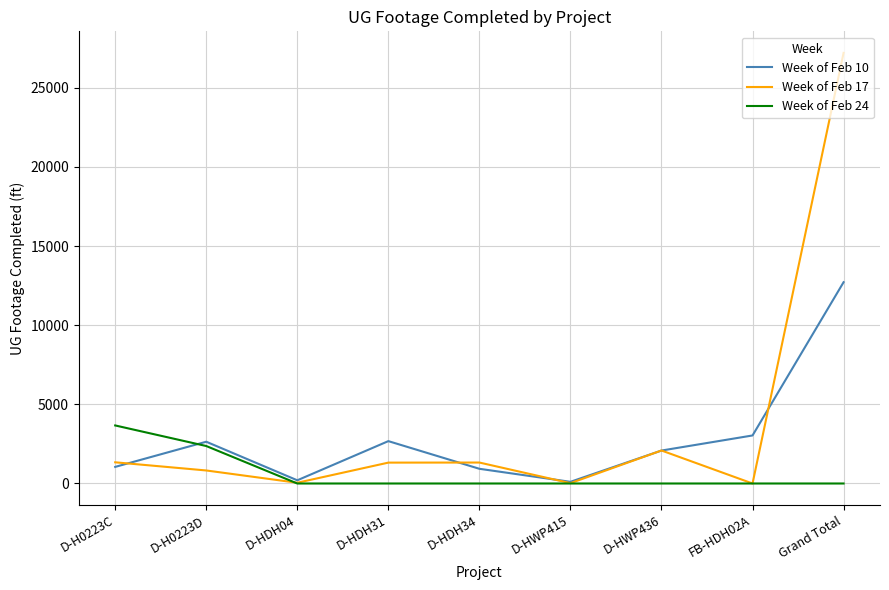

Which category has the highest value across all series?

Grand Total